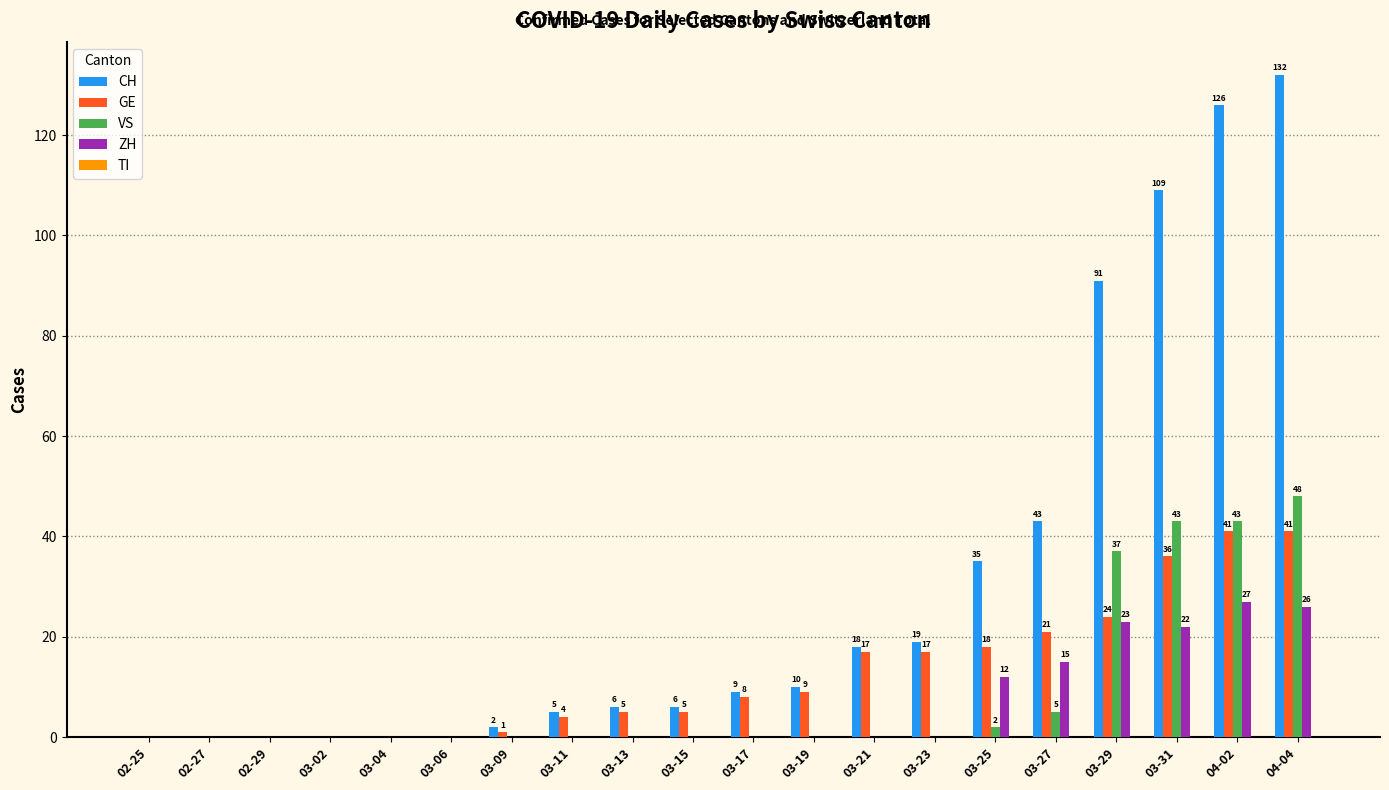

What is the average value of the VS series?

9